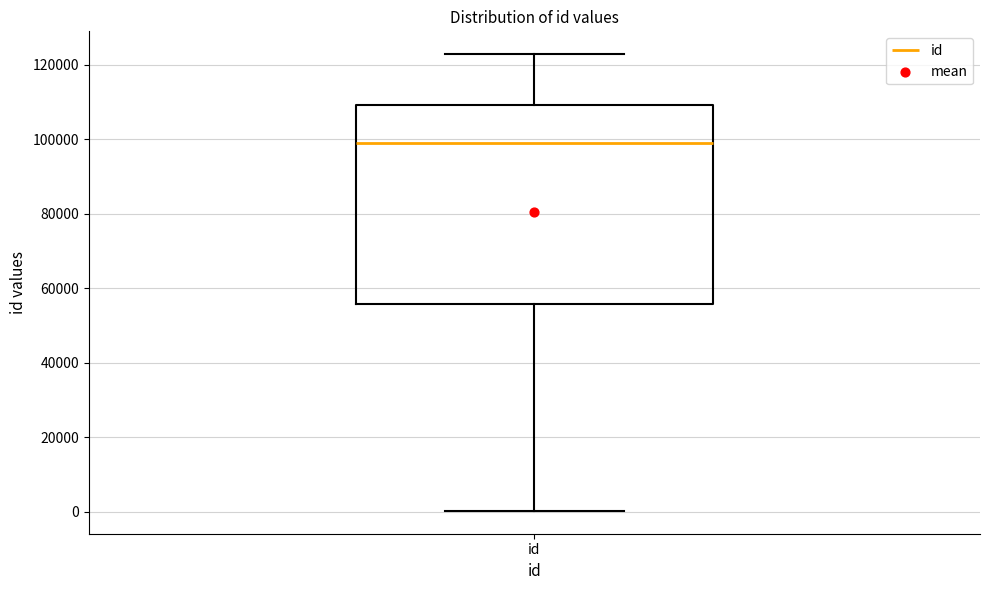

Where does the lower whisker of the box for id end on the y-axis? The values are not printed on the chart, so give them approximately, as read against the axis.

0